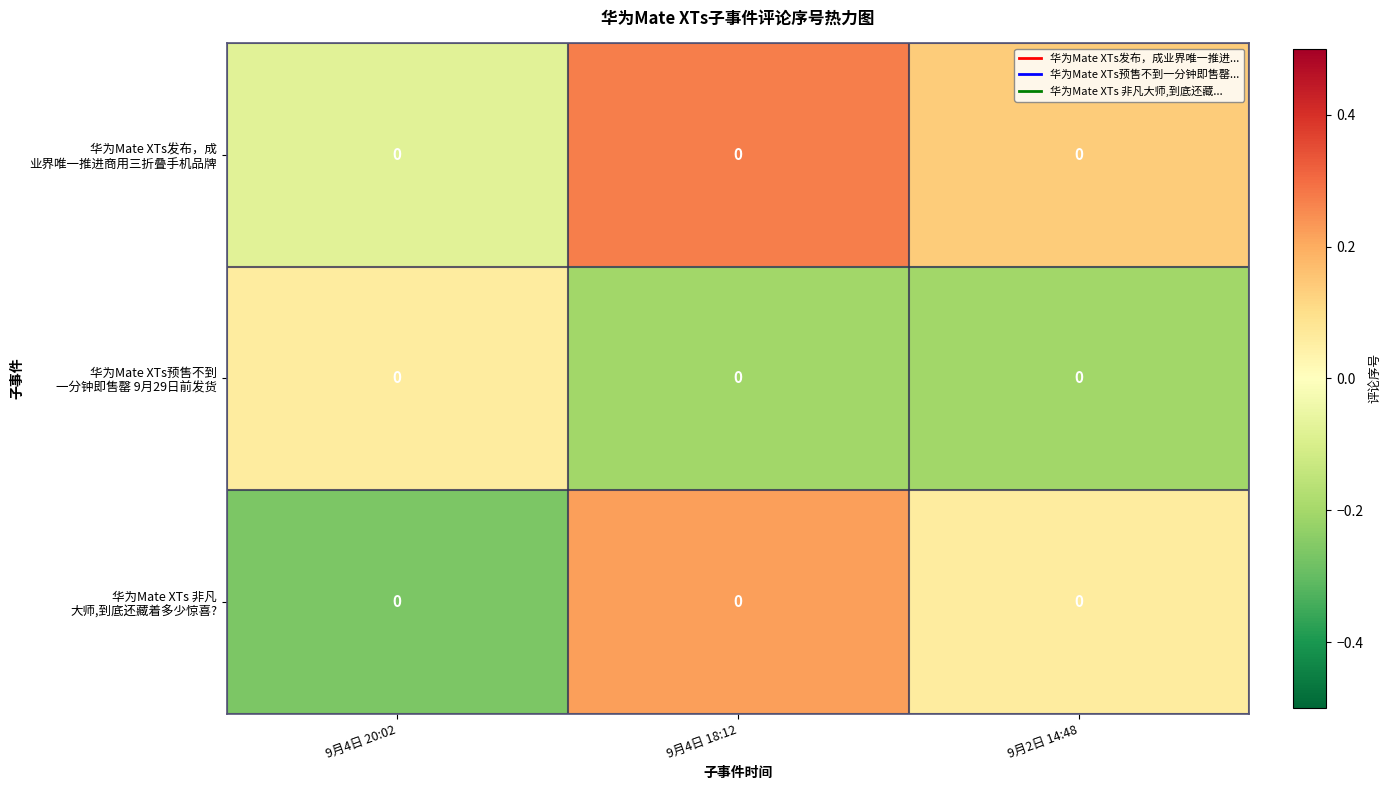

The value of 华为Mate XTs预售不到 一分钟即售罄 9月29日前发货 at 9月4日 20:02 is 0.1. True or false?

True